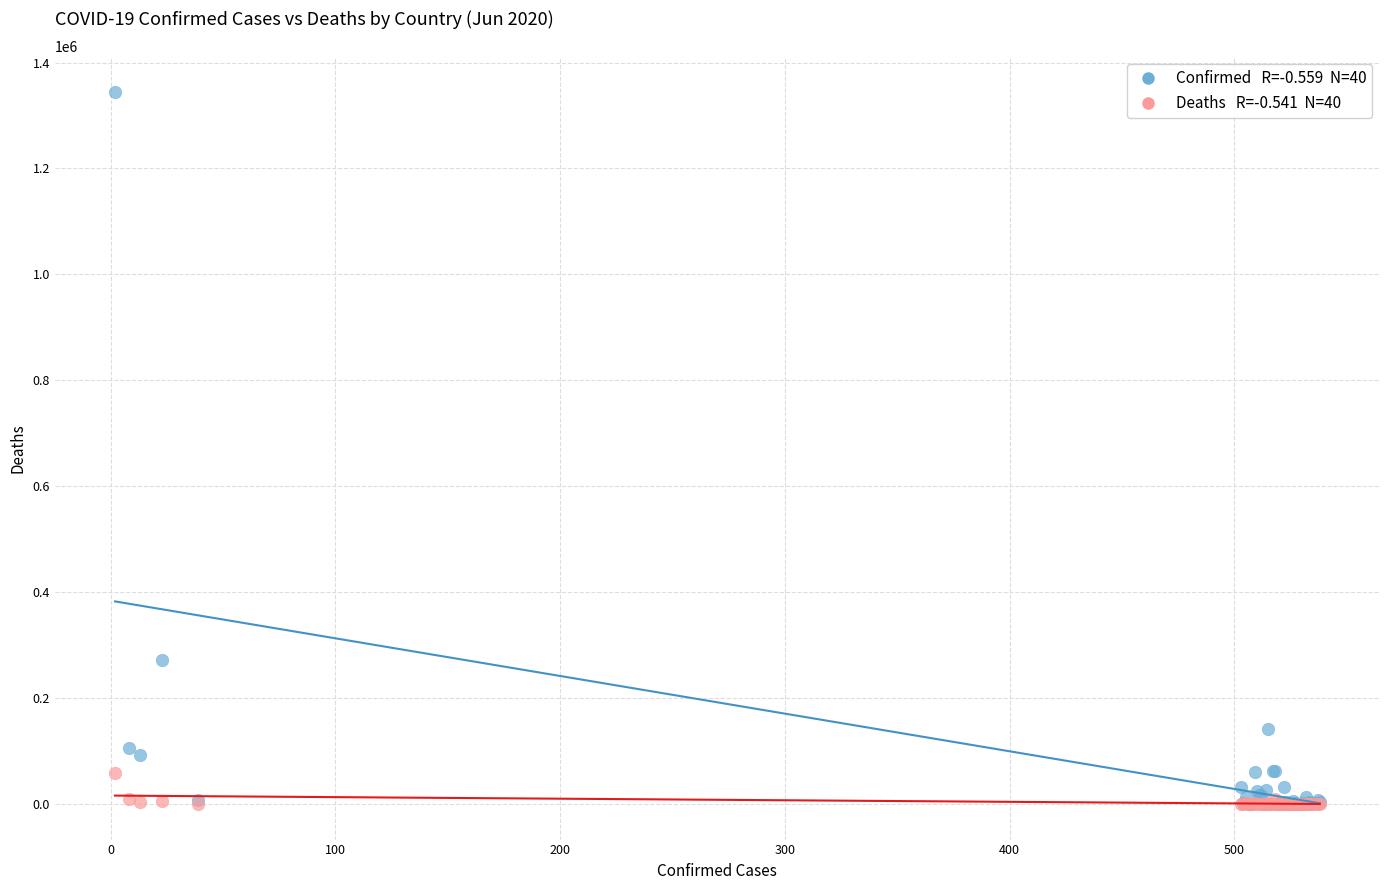

Across all series, what Y value is closest to 672071?

271982